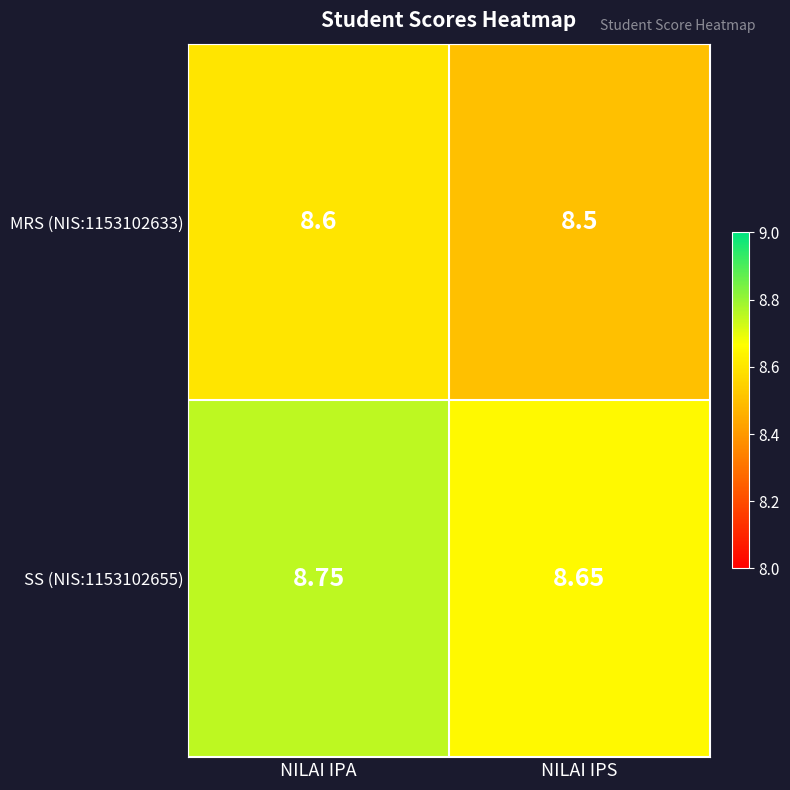

Is the value of MRS (NIS:1153102633) at NILAI IPS greater than the value of SS (NIS:1153102655) at NILAI IPA?

No